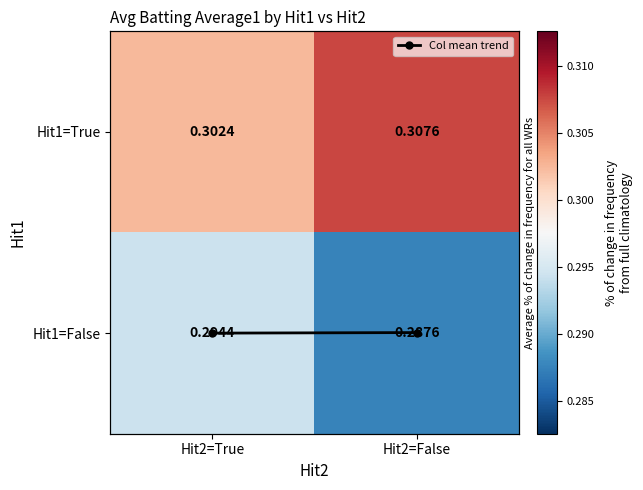

What is the average value of the Hit1=False series?

0.3